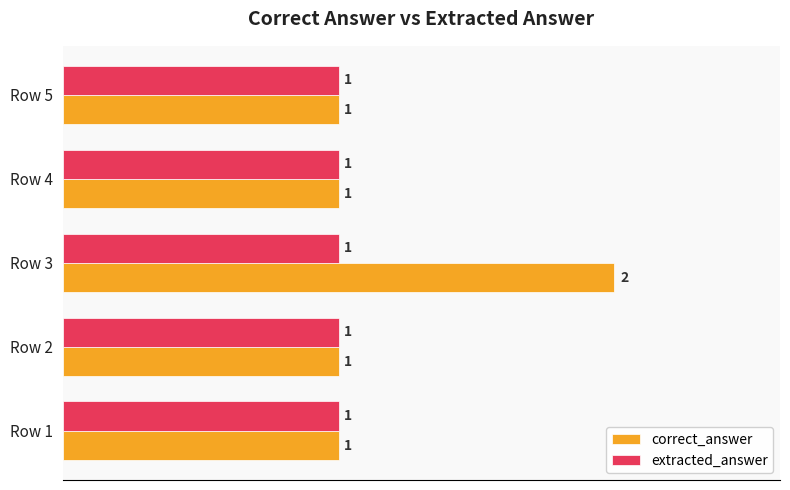

Is it true that correct_answer equals 0 at Row 1?

False